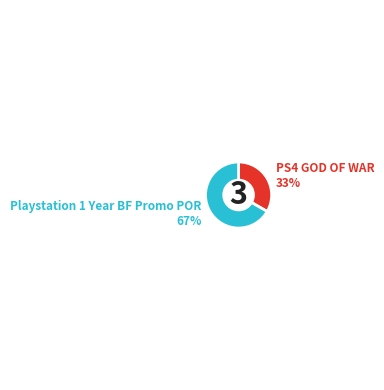

Which slice is the largest?

Playstation 1 Year BF Promo POR